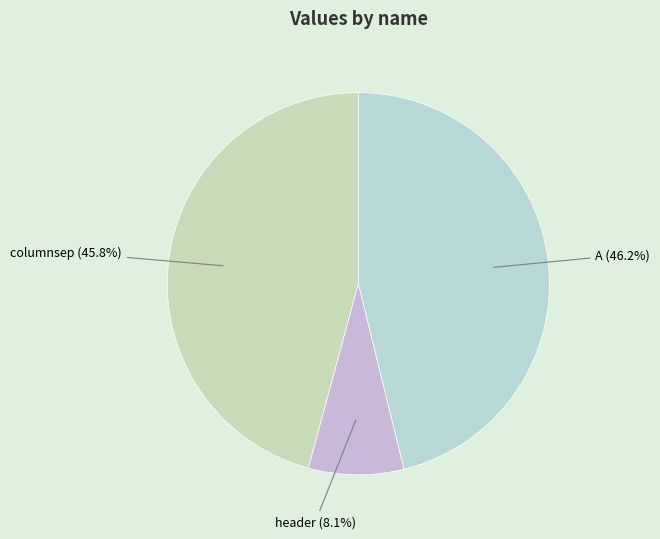

Does any single category account for the majority?

No